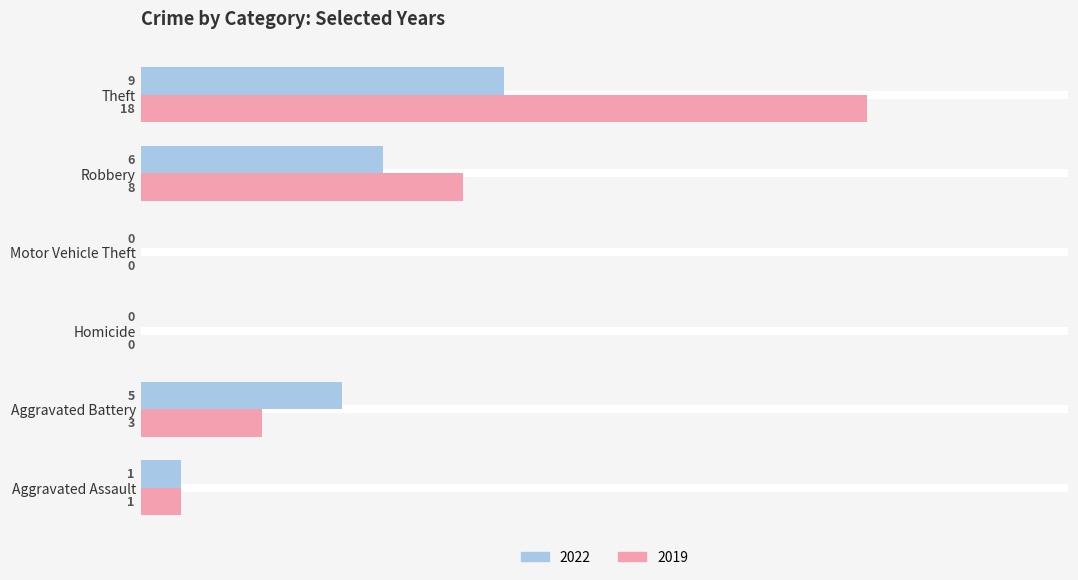

True or false: 2019 has a value of 6 at Motor Vehicle Theft.

False